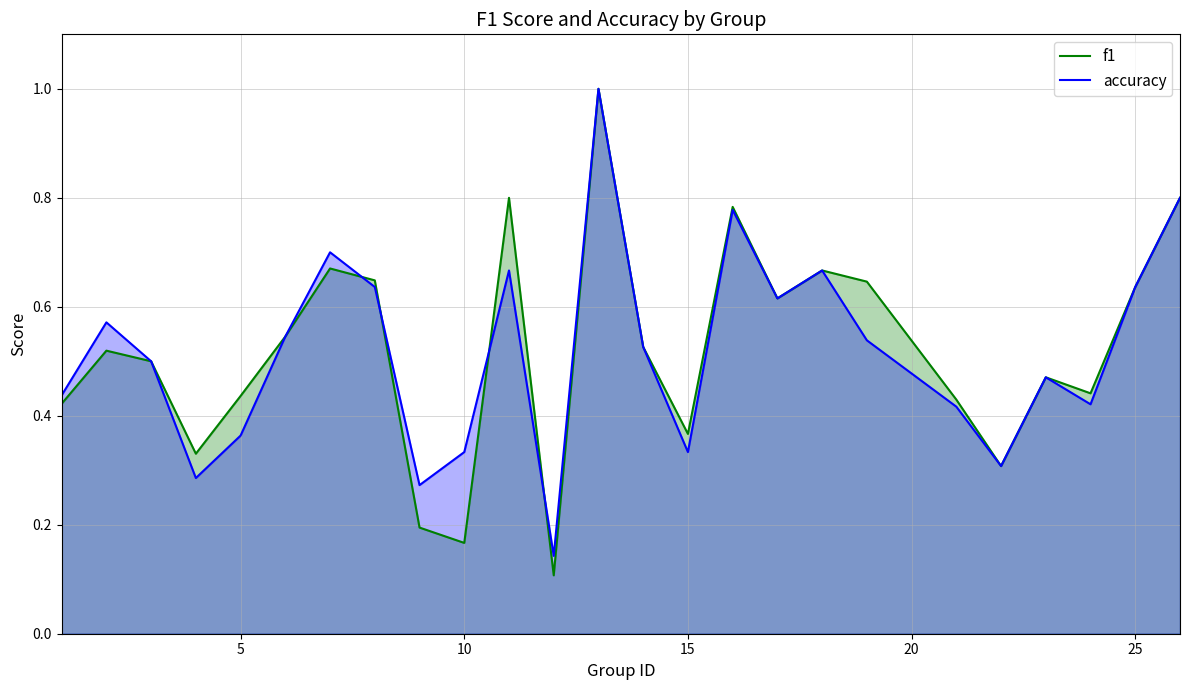

Which series has the largest range (max minus min)?

f1